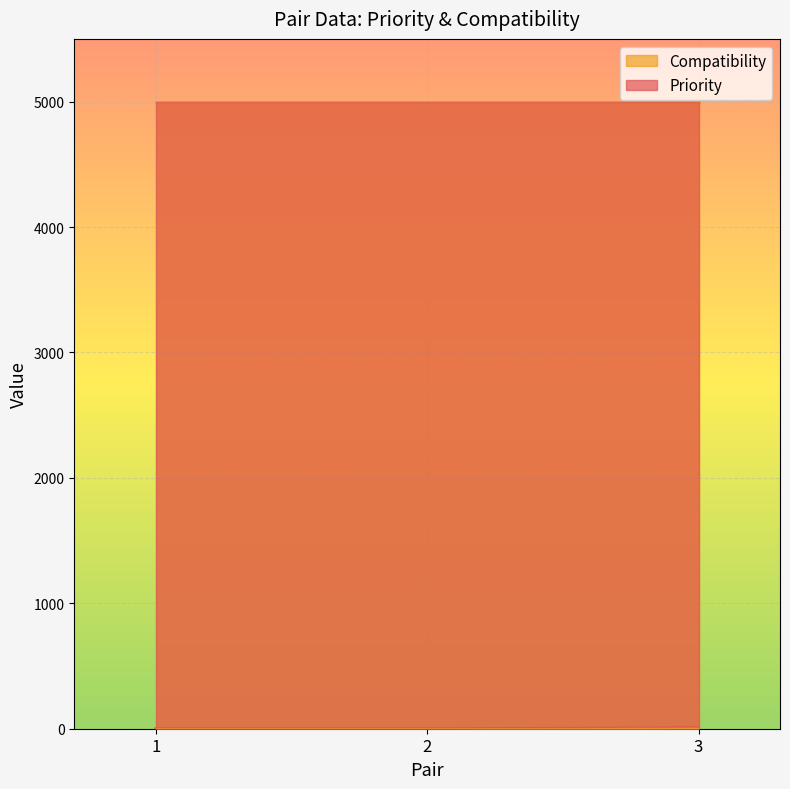

List the labels in order of value, largest first.

3, 1, 2